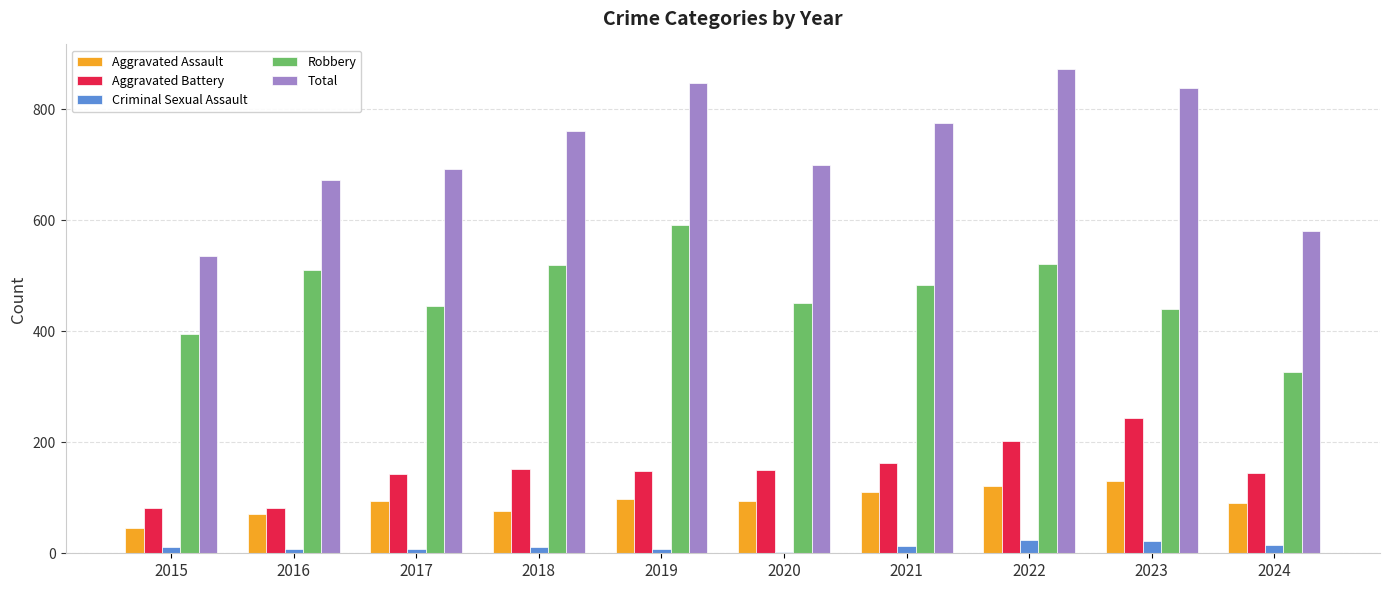

Count the number of data series in this chart.

5